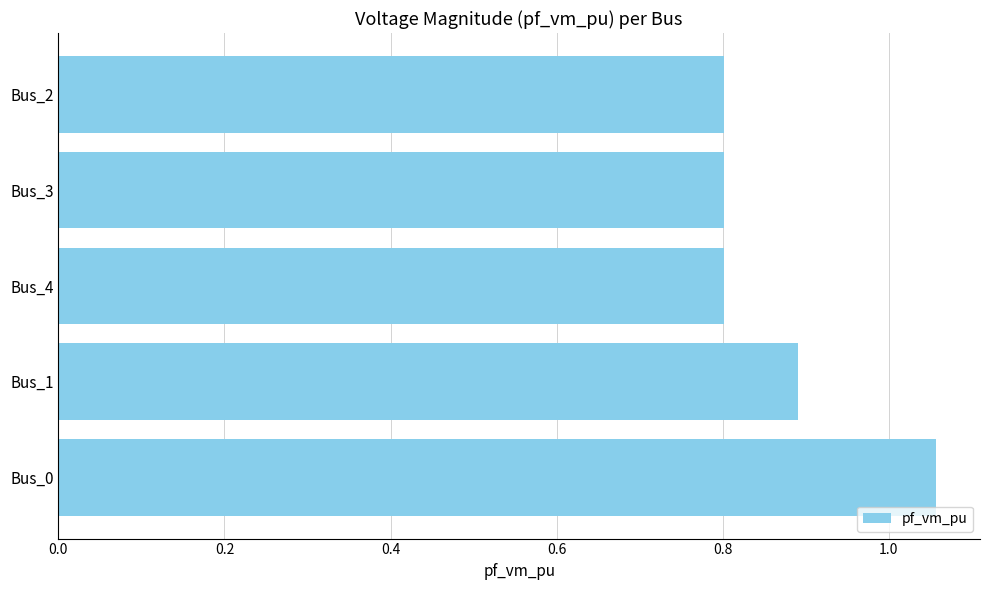

At which category does the chart reach its peak across all series?

Bus_0